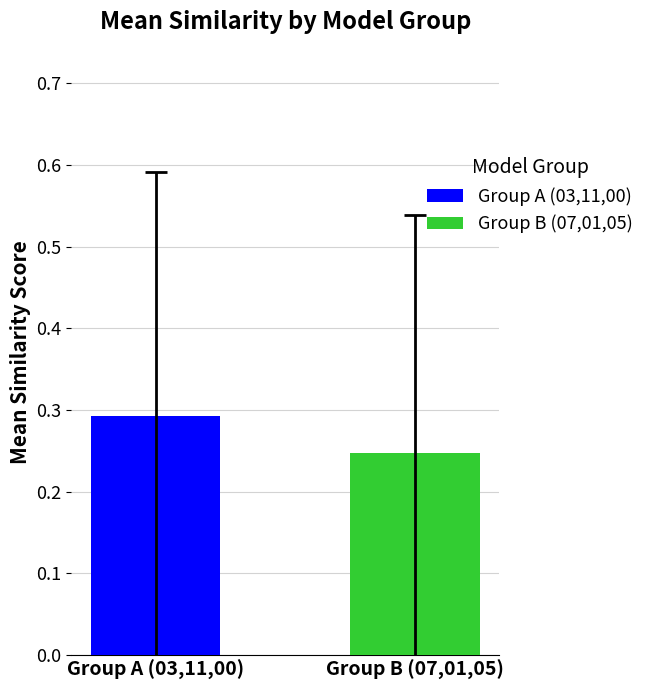

How many bars are there in each group?

2